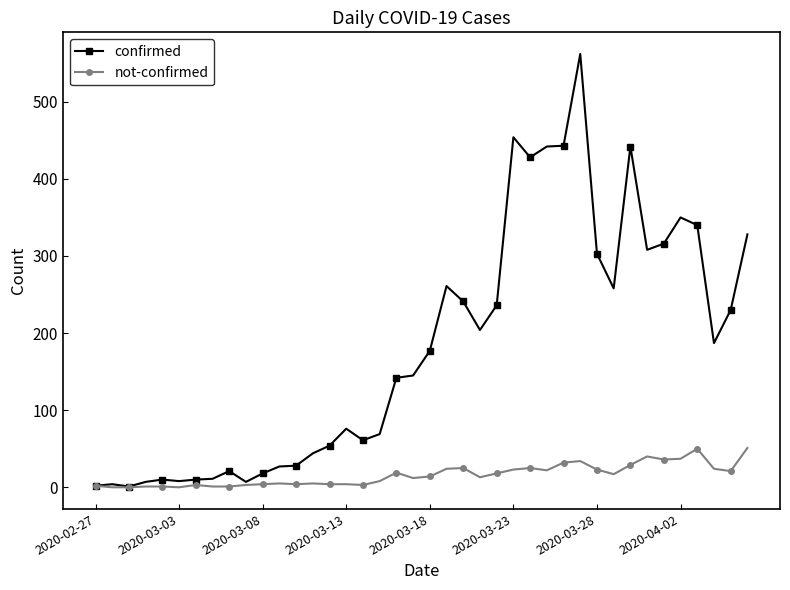

Rank the series by their average value, from lowest to highest.

not-confirmed, confirmed